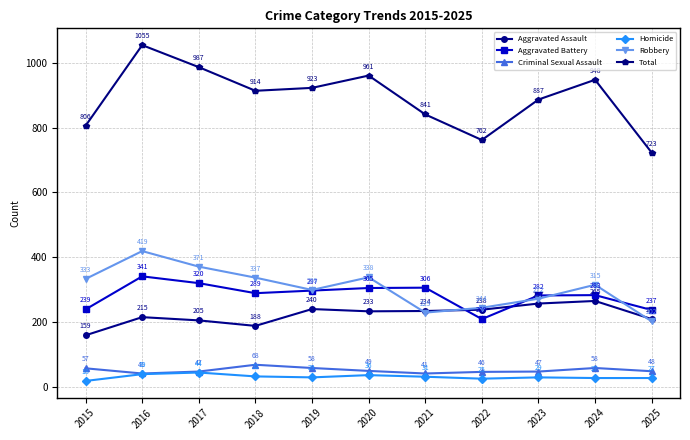

Reading right to left, extract all data points from this chart.

Aggravated Assault: 2025=209	2024=265	2023=257	2022=238	2021=234	2020=233	2019=240	2018=188	2017=205	2016=215	2015=159
Aggravated Battery: 2025=237	2024=283	2023=282	2022=209	2021=306	2020=305	2019=297	2018=289	2017=320	2016=341	2015=239
Criminal Sexual Assault: 2025=48	2024=58	2023=47	2022=46	2021=41	2020=49	2019=58	2018=68	2017=47	2016=41	2015=57
Homicide: 2025=27	2024=27	2023=29	2022=25	2021=31	2020=36	2019=29	2018=32	2017=44	2016=39	2015=18
Robbery: 2025=202	2024=315	2023=272	2022=244	2021=229	2020=338	2019=299	2018=337	2017=371	2016=419	2015=333
Total: 2025=723	2024=948	2023=887	2022=762	2021=841	2020=961	2019=923	2018=914	2017=987	2016=1055	2015=806